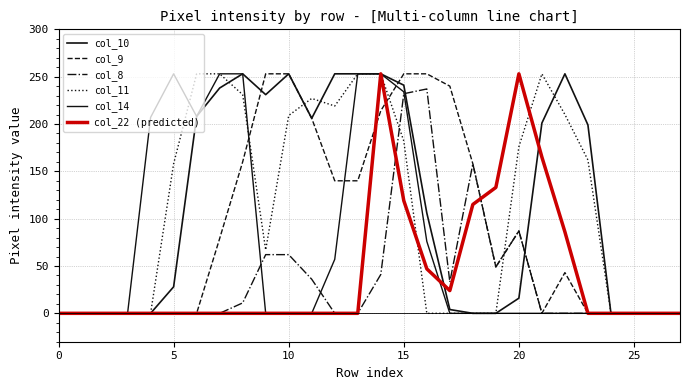

How many lines are shown in the chart?

6